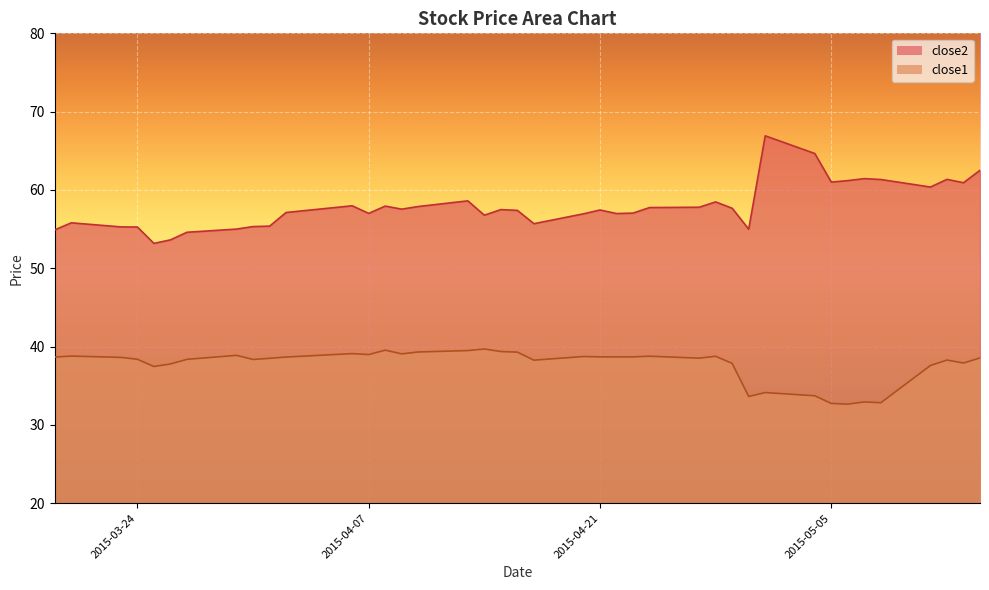

What is the total value across all series at 2015-05-11?

98.0